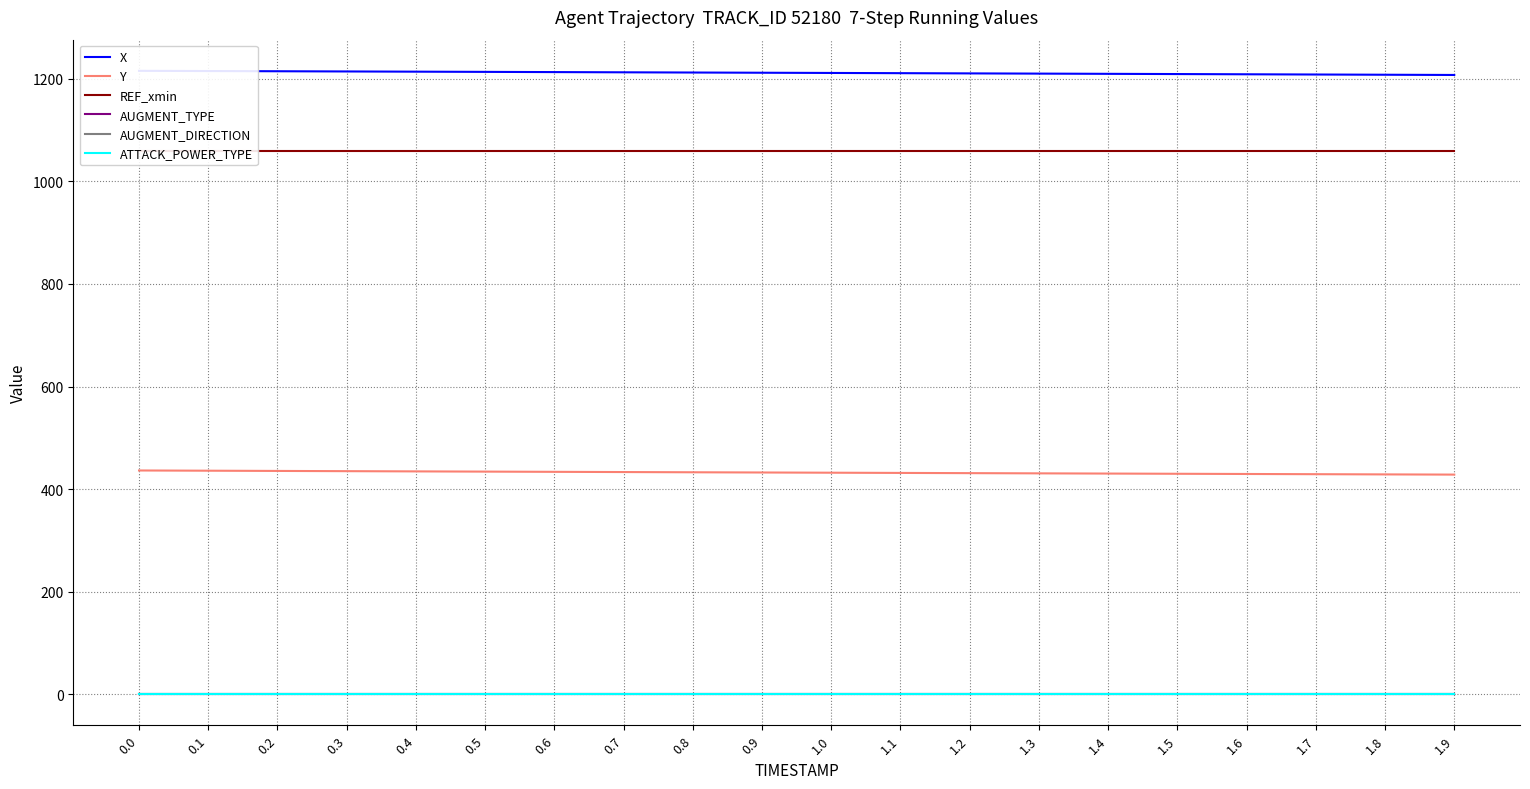

True or false: Y and ATTACK_POWER_TYPE intersect in this chart.

False